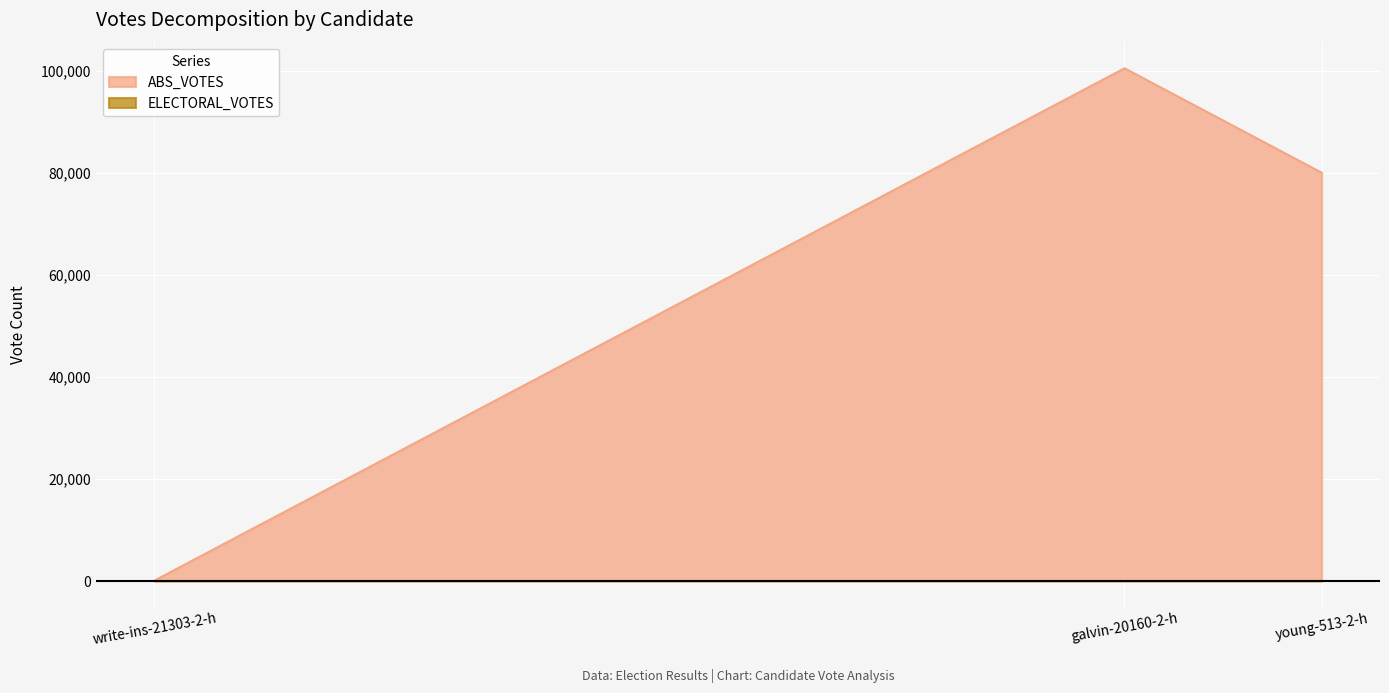

Which series has the largest total across all categories?

ABS_VOTES